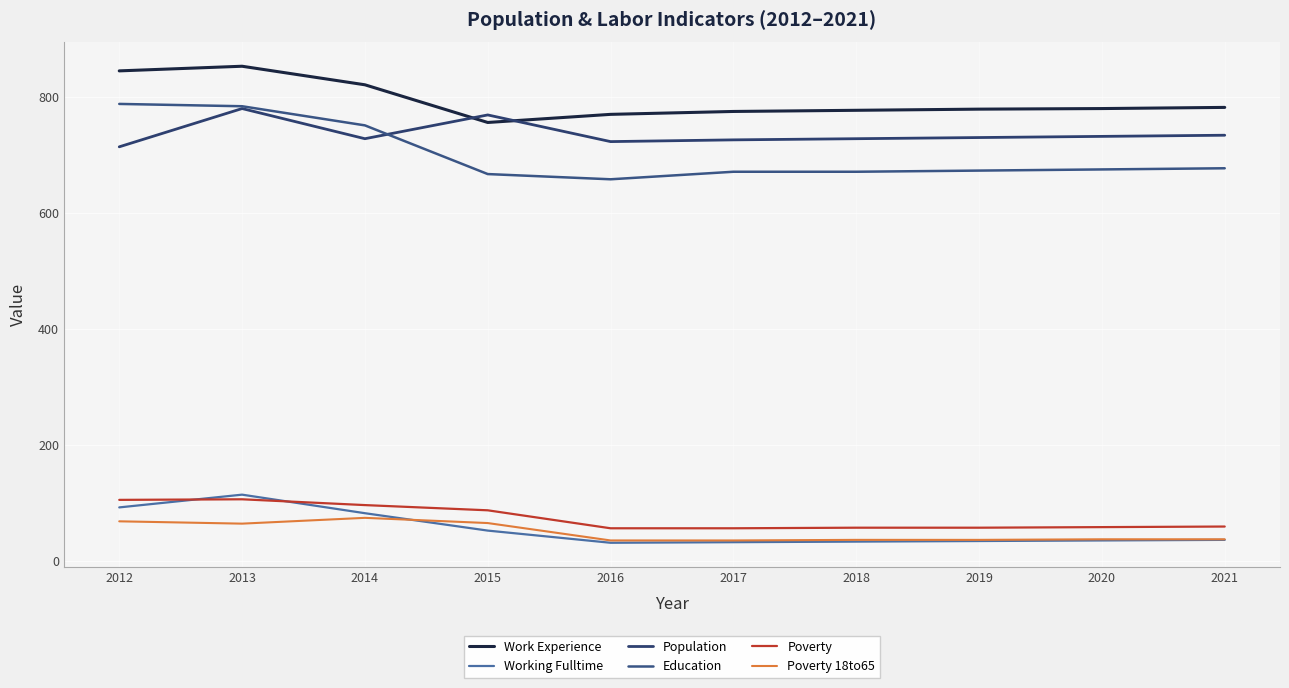

True or false: Work Experience and Education cross at least once.

False